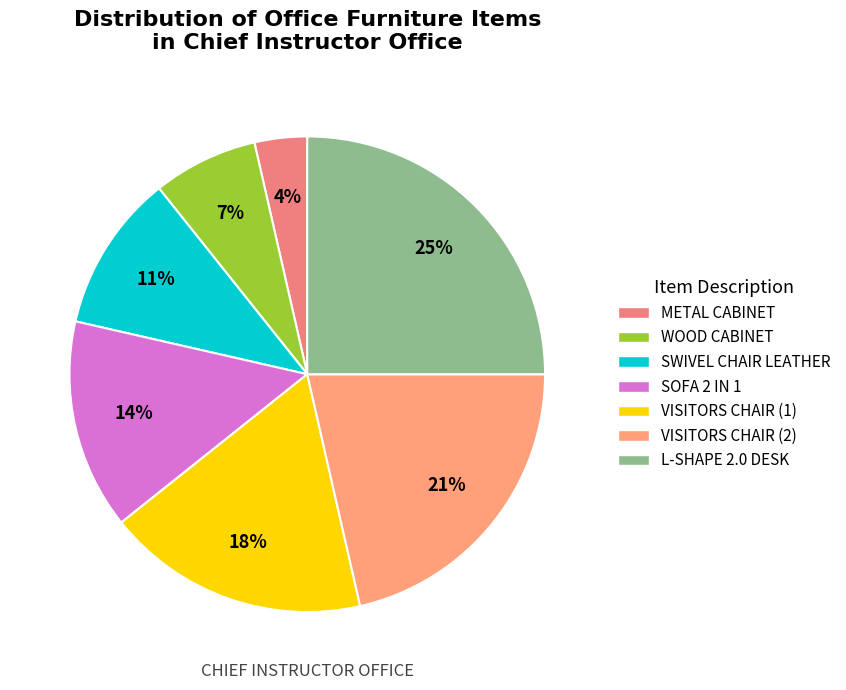

How many slices are in this pie chart?

7